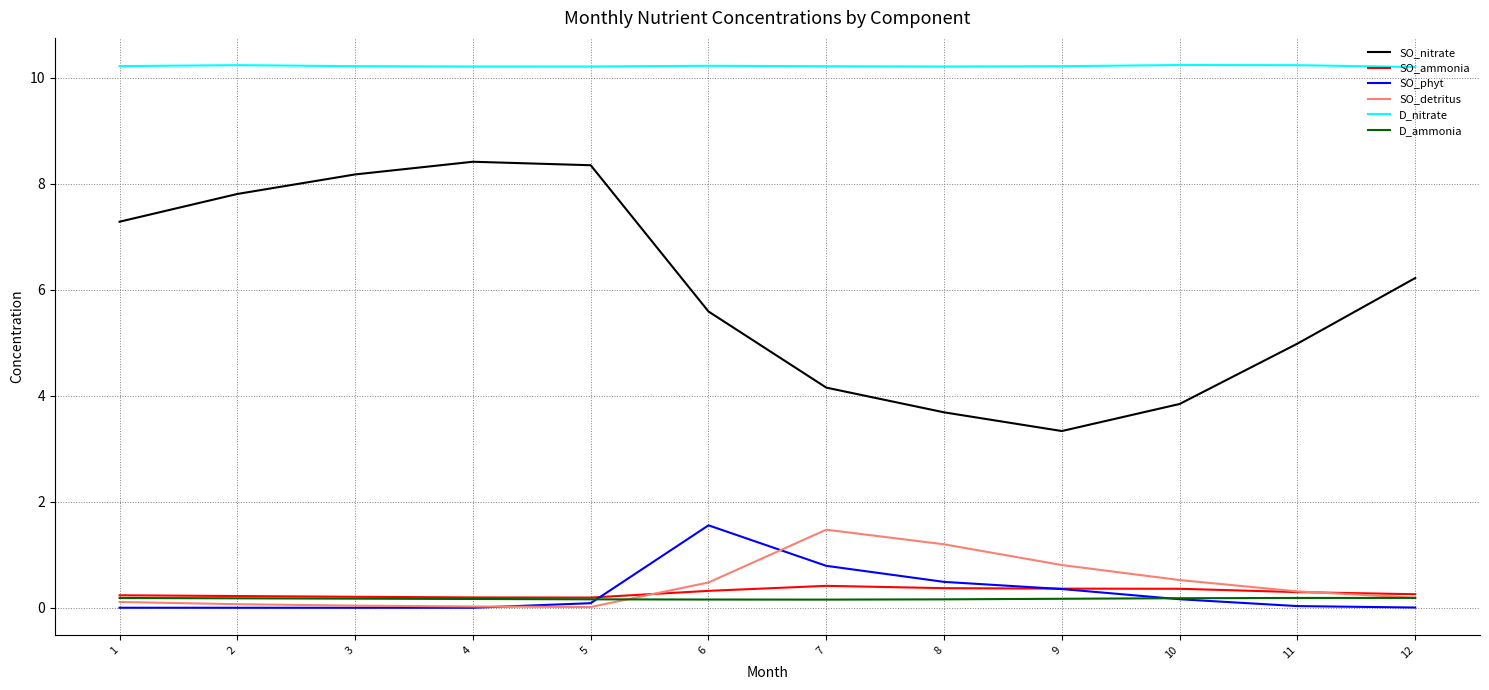

What is the lowest value of the D_nitrate series?

10.2